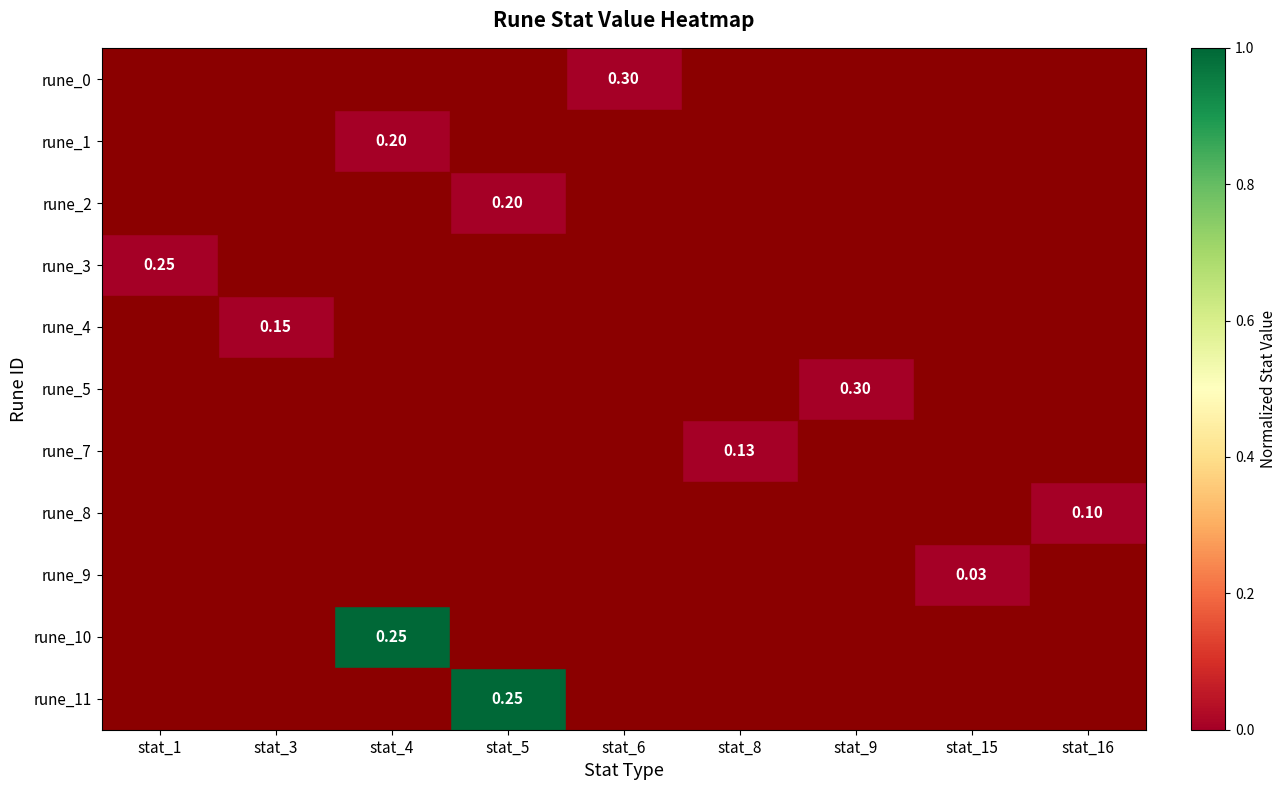

At how many categories does at least one series exceed 0?

2